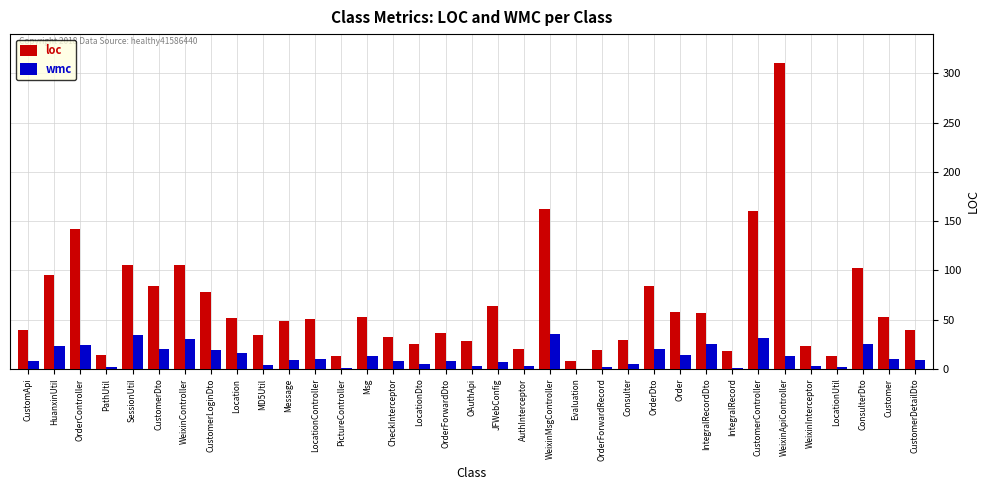

Which series has the largest total across all categories?

loc